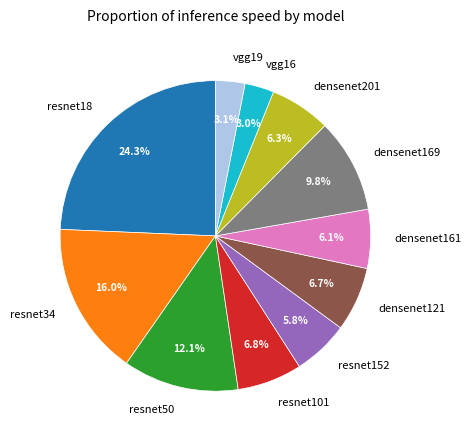

Which category has the biggest portion of the pie?

resnet18